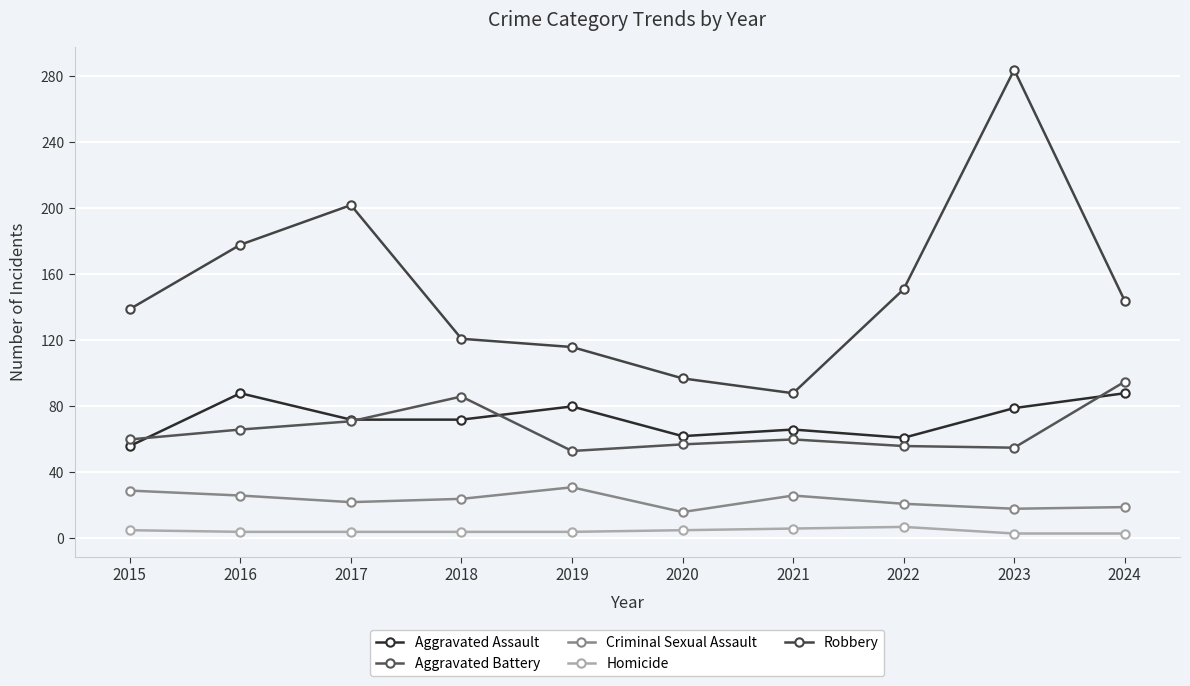

What is the difference between the maximum and minimum values in the Aggravated Assault series?

32